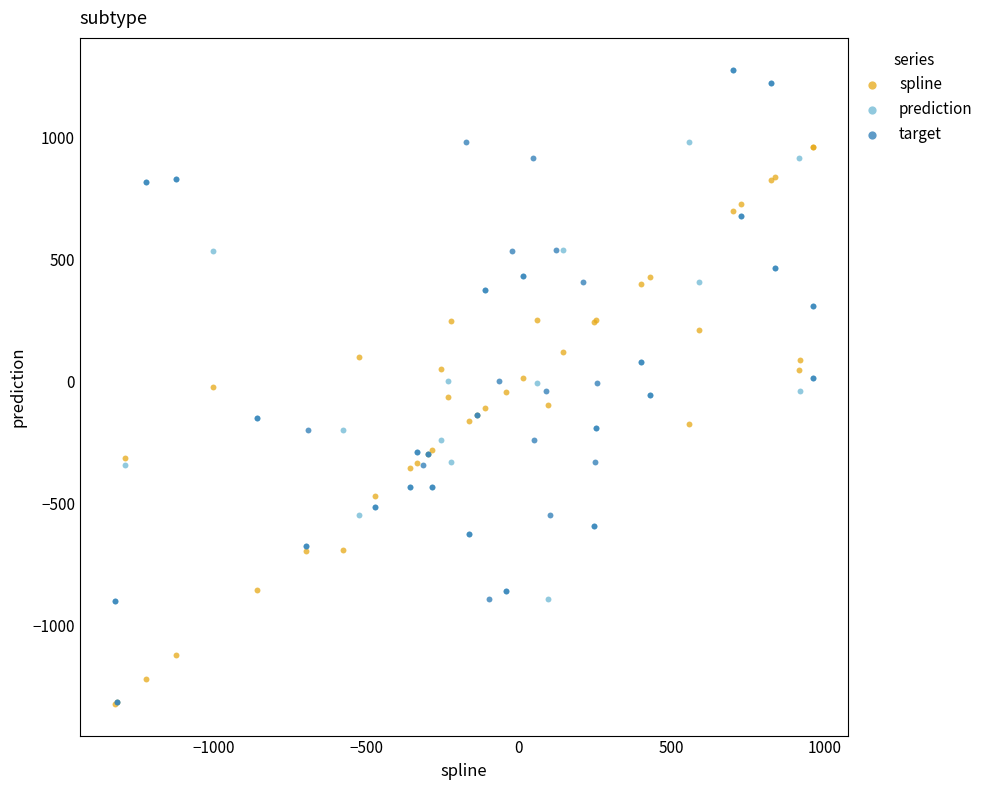

What are all the series names shown in the legend?

spline, prediction, target